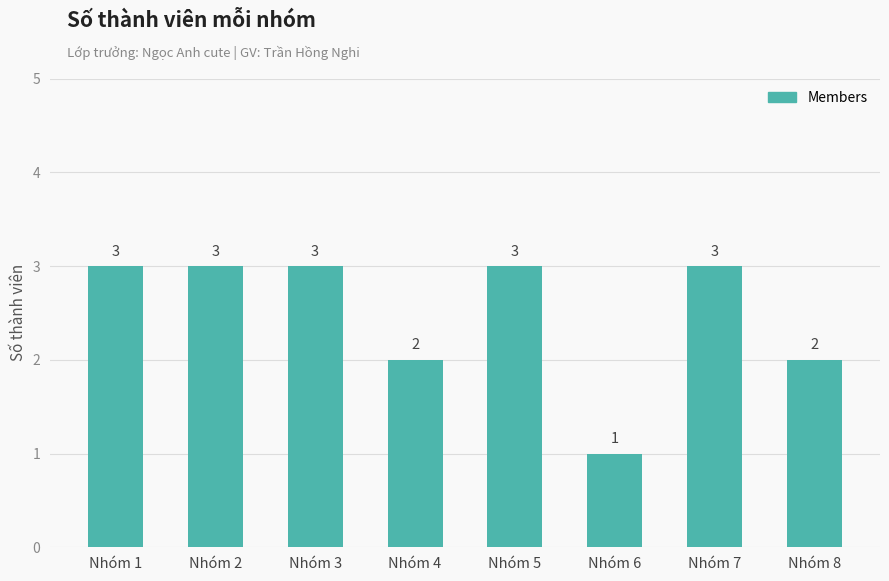

What is the sum of all values?

20